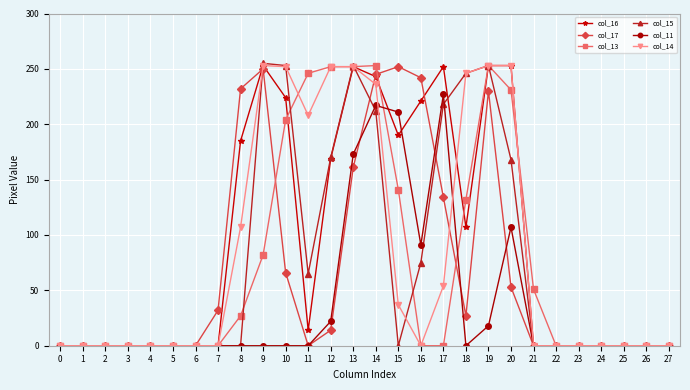

Count the number of data series in this chart.

6